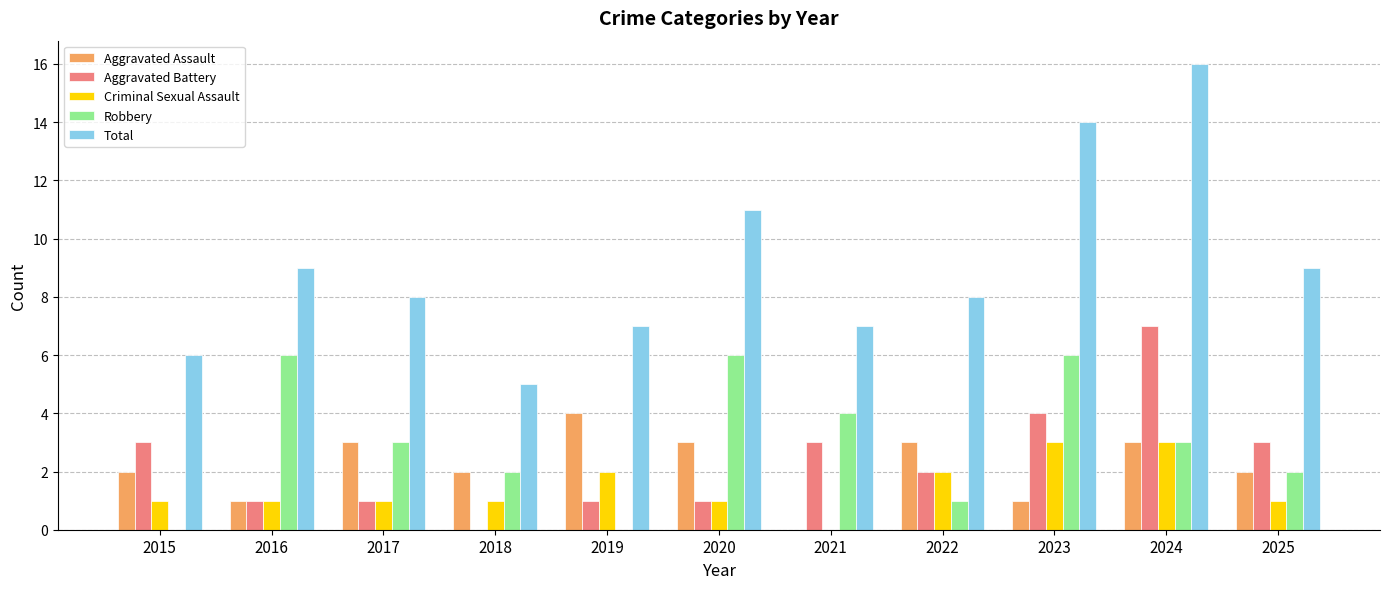

Reading right to left, transcribe all the data shown in this chart.

Aggravated Assault: 2	3	1	3	0	3	4	2	3	1	2
Aggravated Battery: 3	7	4	2	3	1	1	0	1	1	3
Criminal Sexual Assault: 1	3	3	2	0	1	2	1	1	1	1
Robbery: 2	3	6	1	4	6	0	2	3	6	0
Total: 9	16	14	8	7	11	7	5	8	9	6